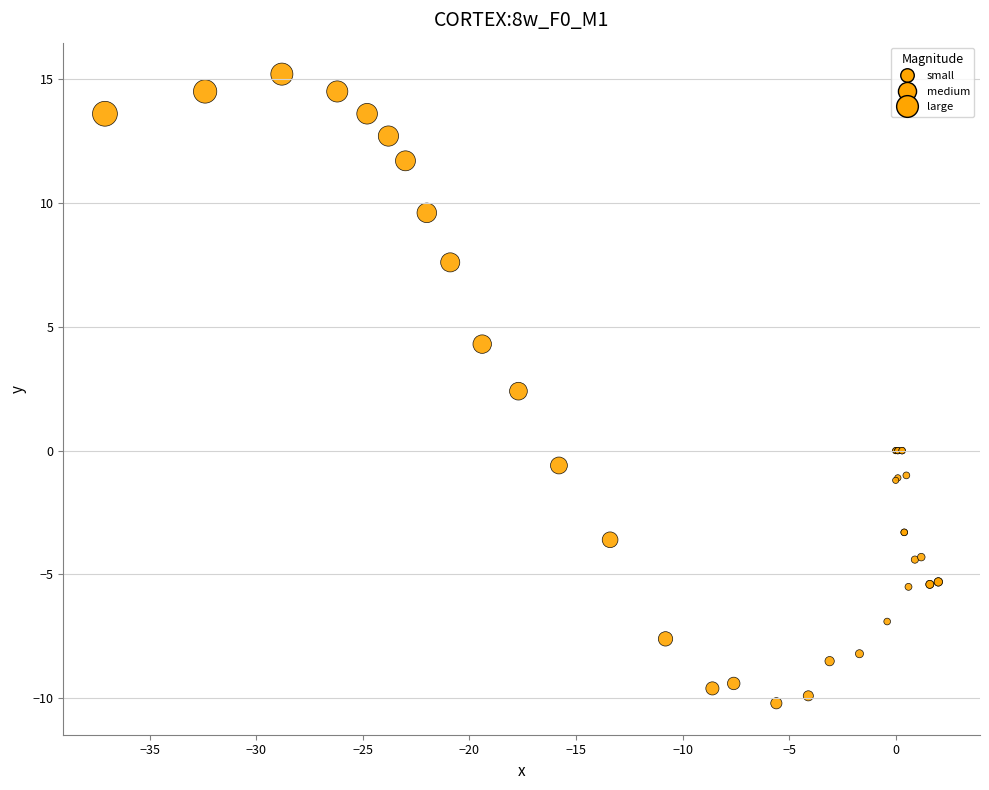

What Y value in the scatter plot is closest to 2?

2.4